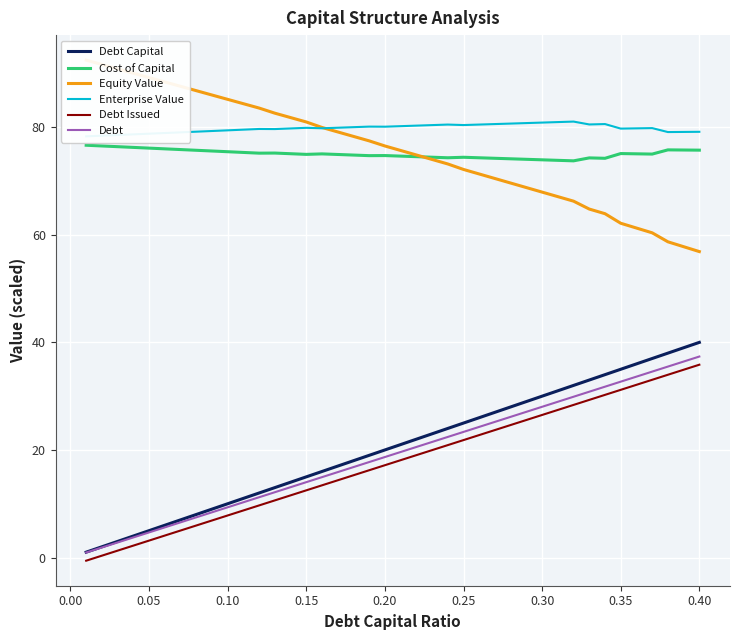

True or false: Cost of Capital has more than 0 interior local peaks.

True